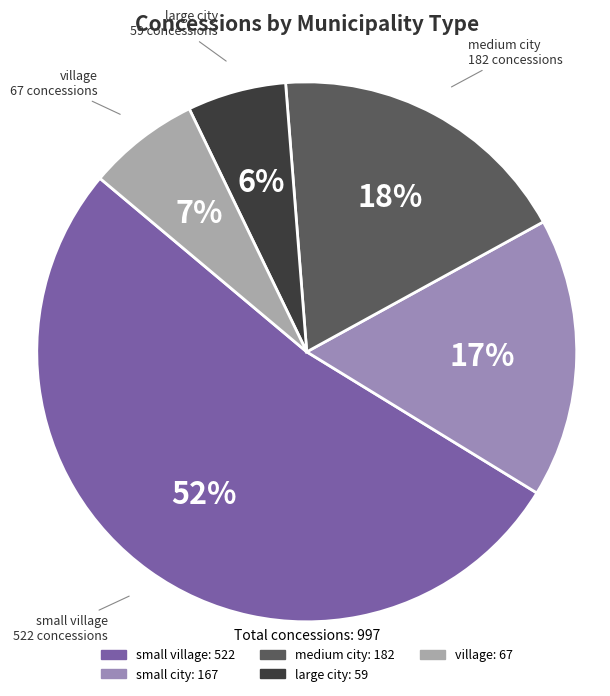

To the nearest percent, what is the difference between the largest and smallest slice percentages?

46%